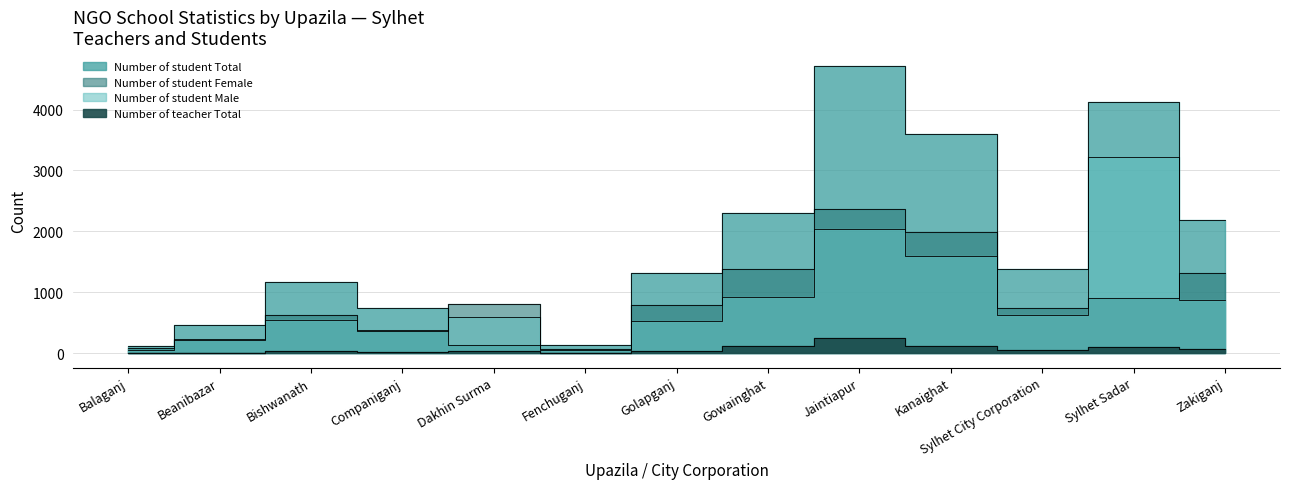

Rank the series by their maximum value, from lowest to highest.

Number of teacher Total, Number of student Female, Number of student Male, Number of student Total